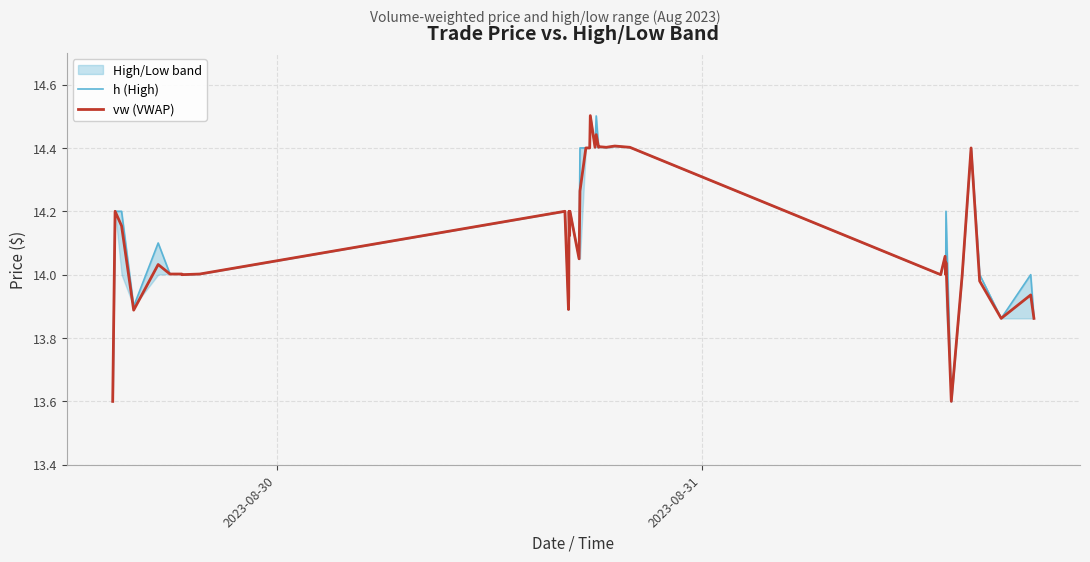

True or false: h (High) and vw (VWAP) cross at least once.

False